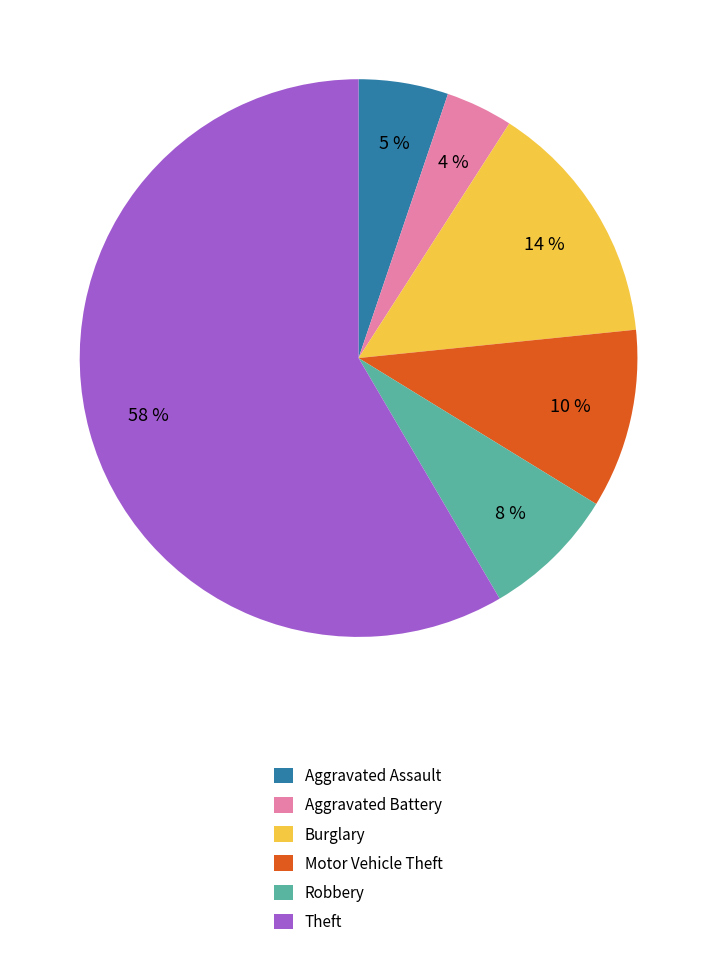

Is it true that Burglary is 14% of the pie?

True